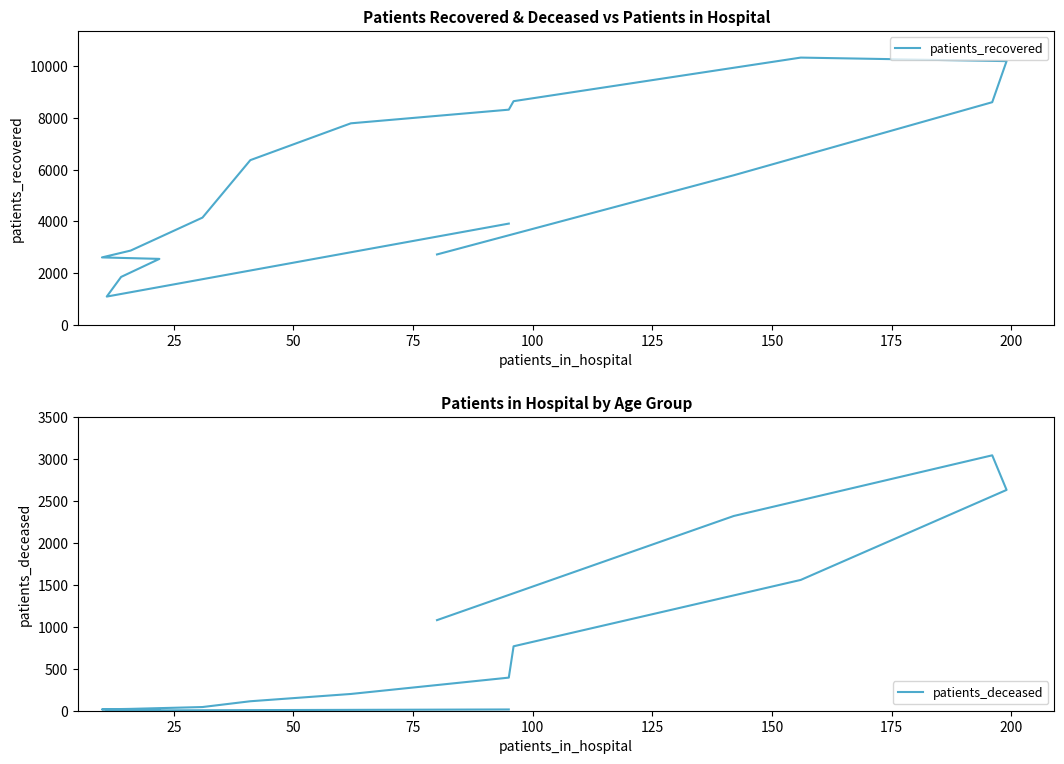

What is the difference between the maximum and minimum values in the patients_deceased series?

3045